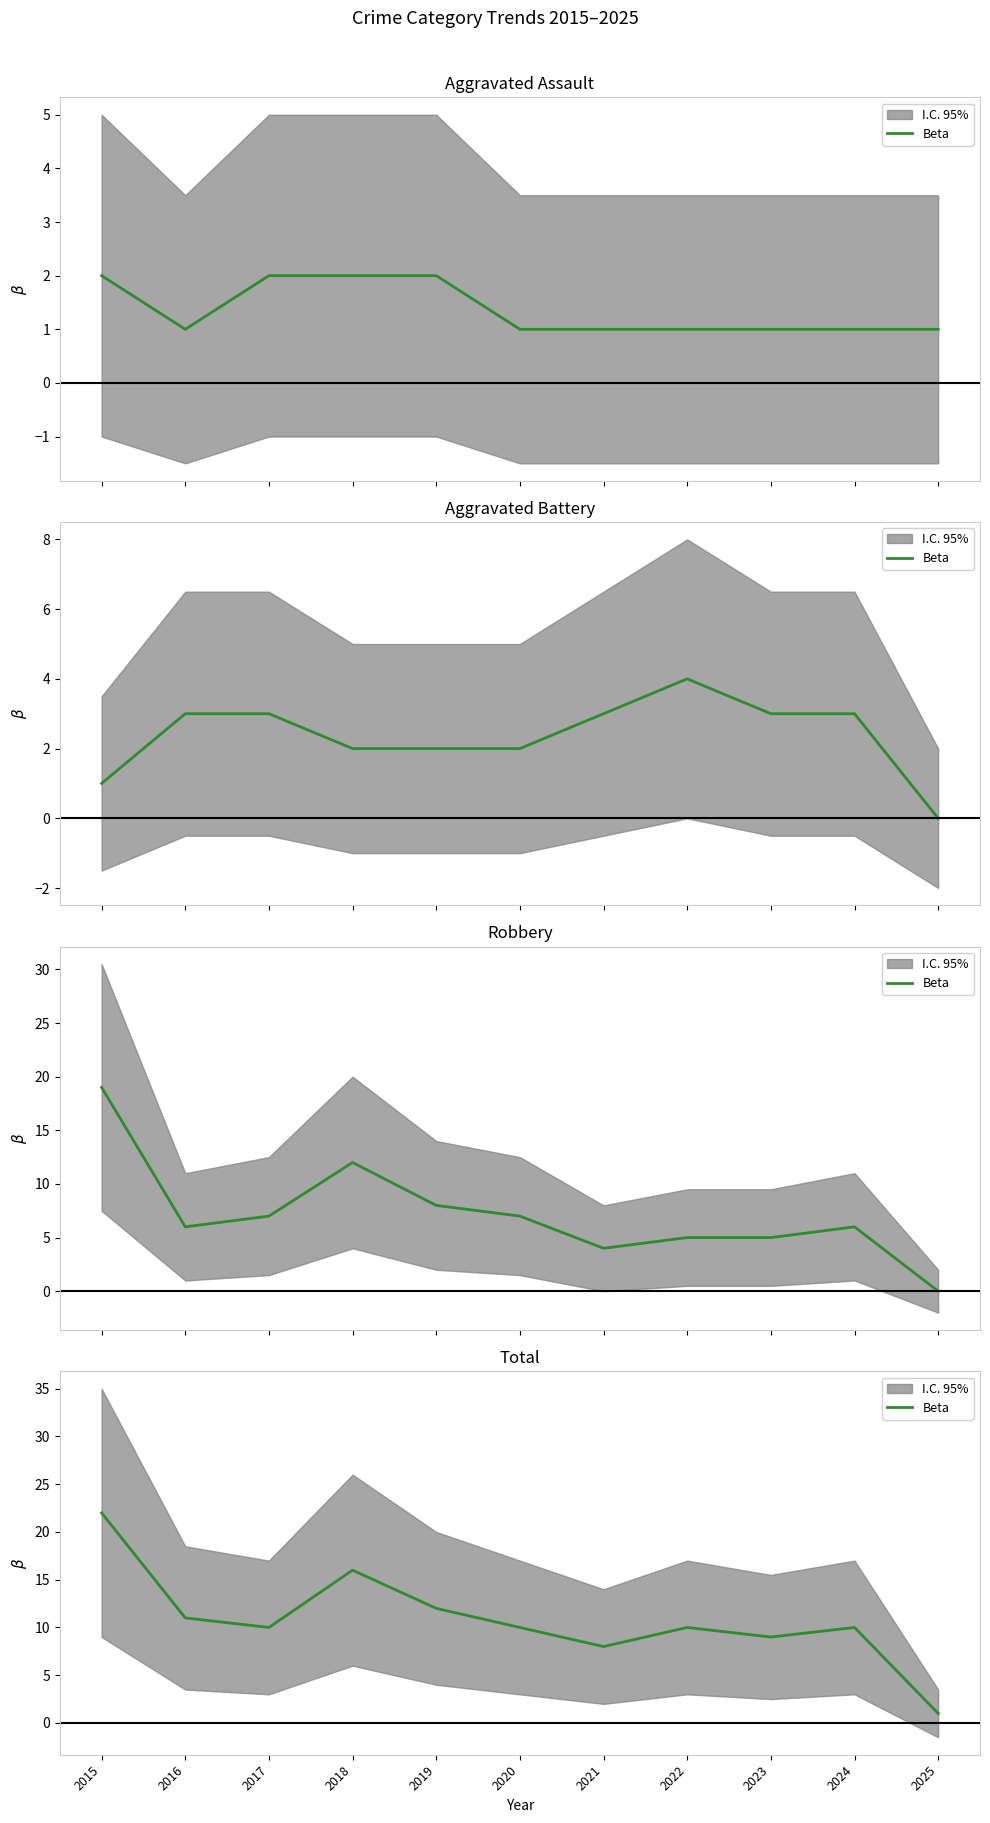

What is the sum of the values at 2016 and 2024?

21